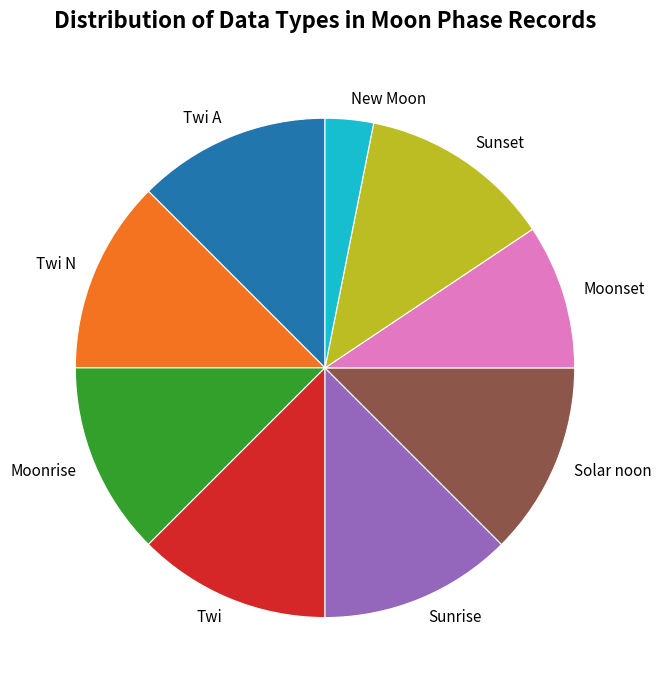

Combined, do Twi and New Moon account for over 50%?

No